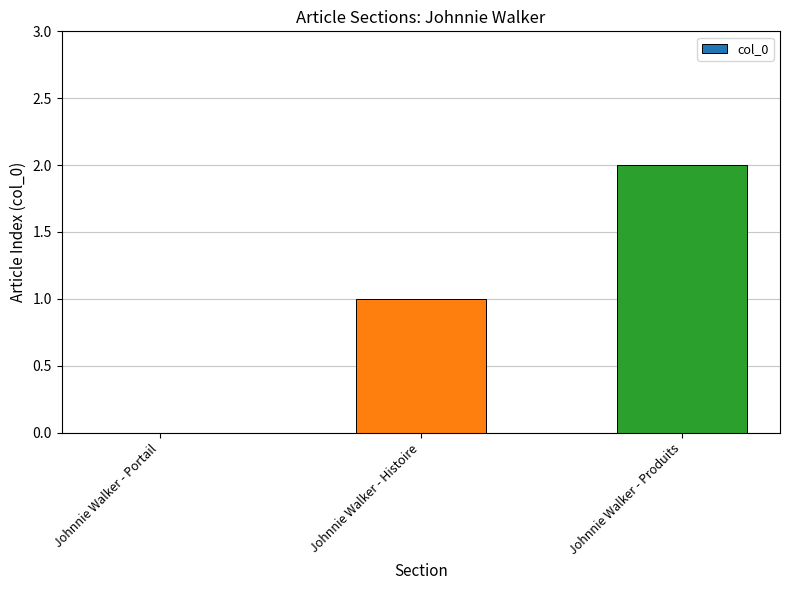

How many categories are shown in the chart?

3